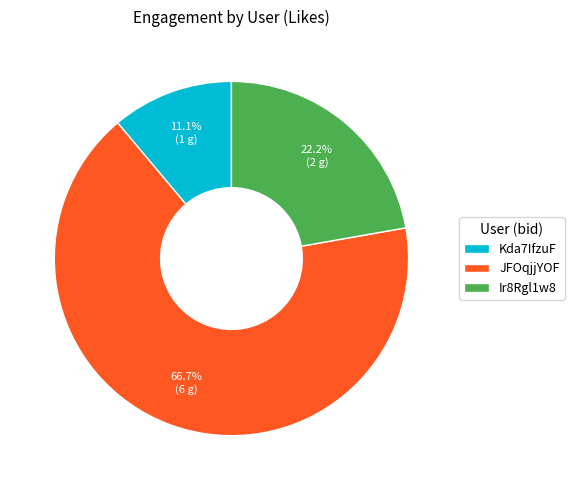

What percentage is the Ir8Rgl1w8 slice, to the nearest percent?

22%